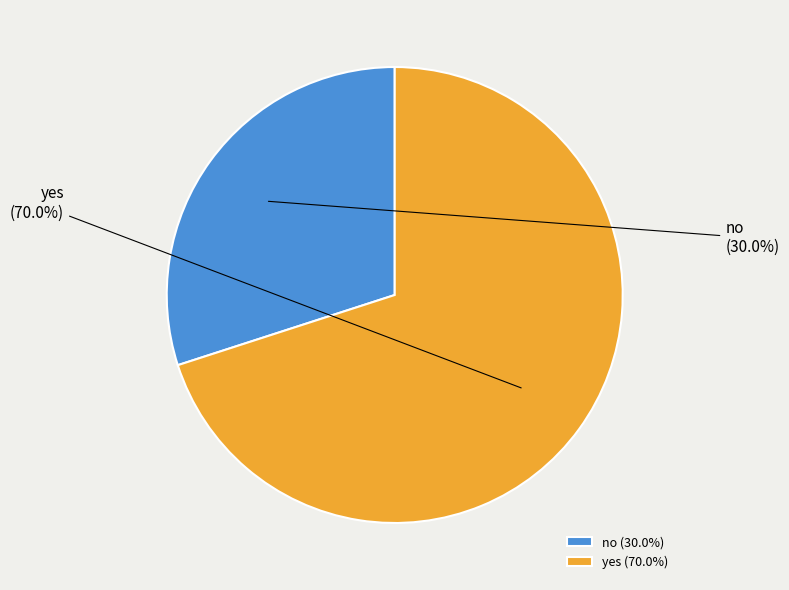

How many slices are in this pie chart?

2